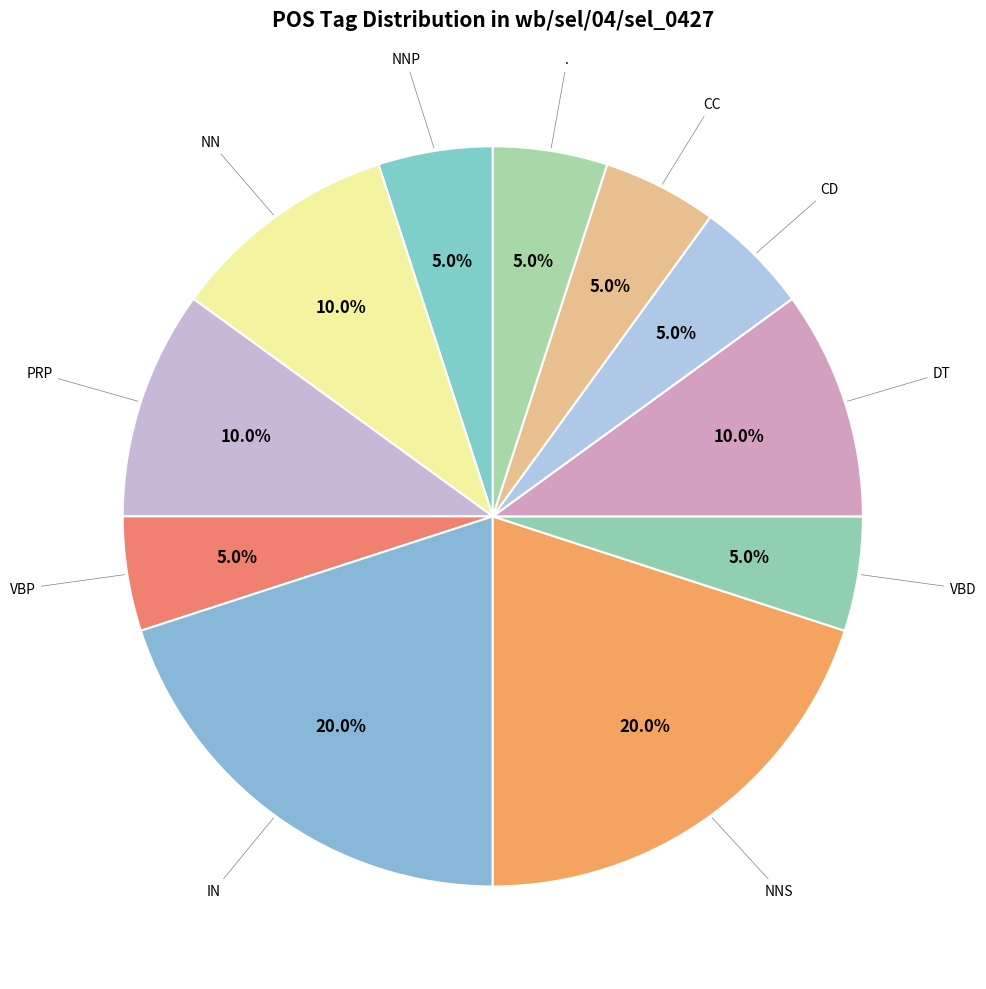

Count the number of slices in the pie.

11